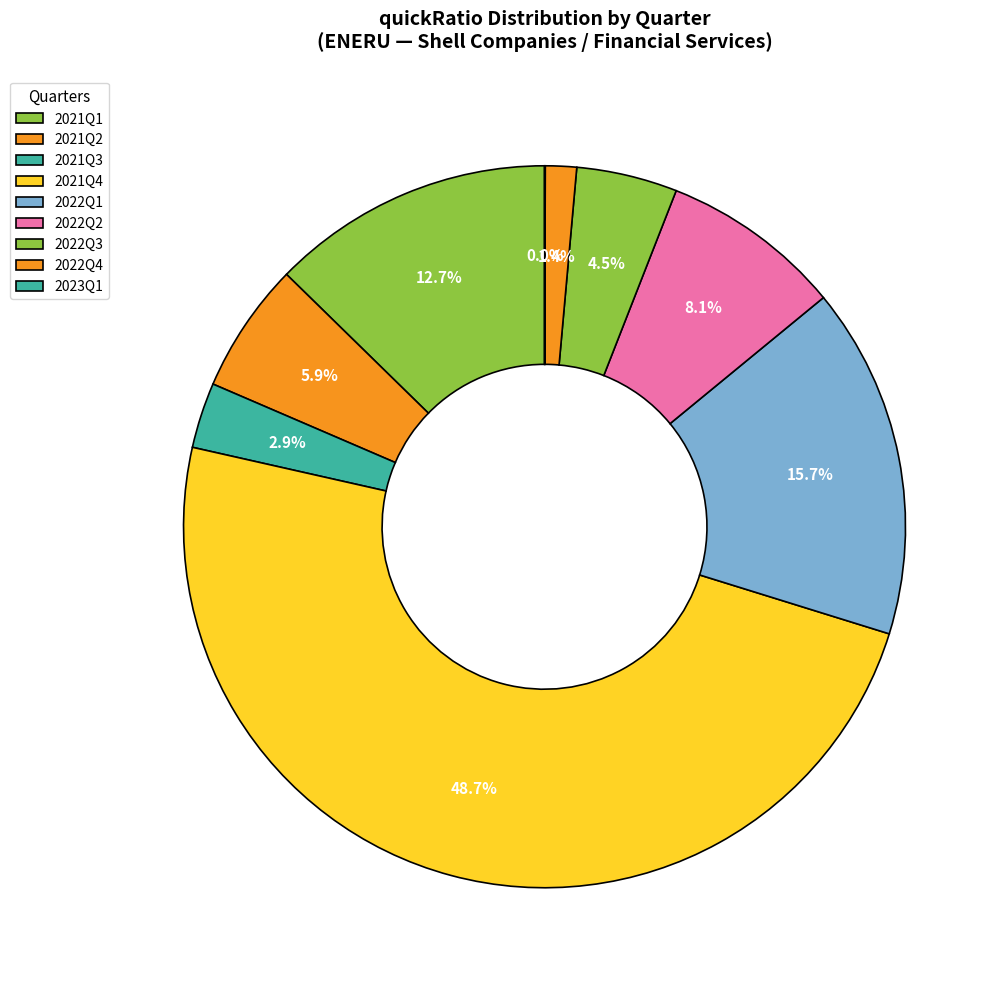

Which has a higher value, 2021Q1 or 2022Q1?

2022Q1